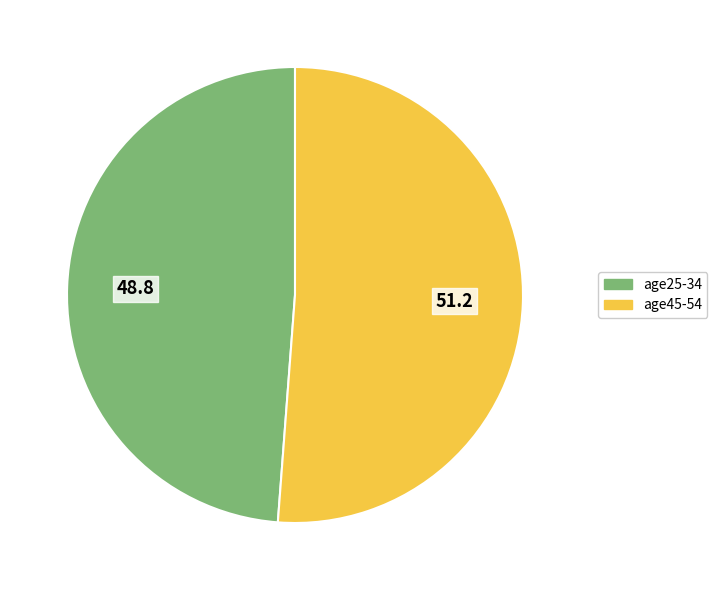

Rank the categories by value from highest to lowest.

age45-54, age25-34